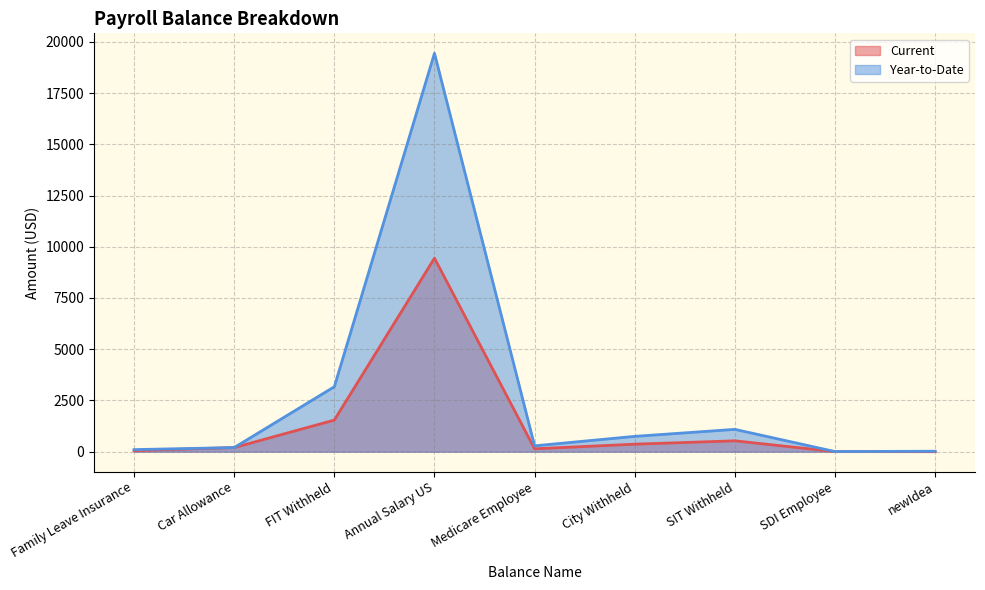

The value of Year-to-Date at SDI Employee is 8.3. True or false?

False